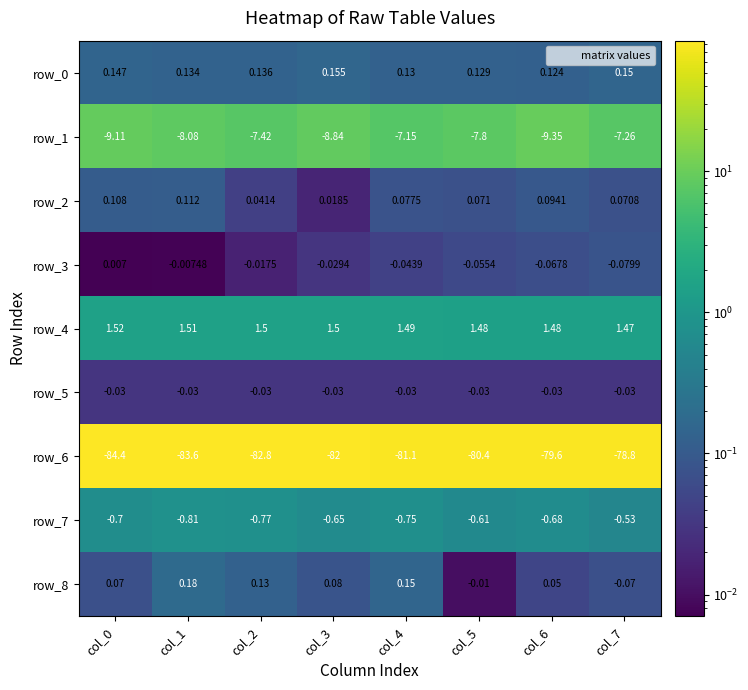

Is the value of row_8 at col_5 greater than the value of row_0 at col_1?

No